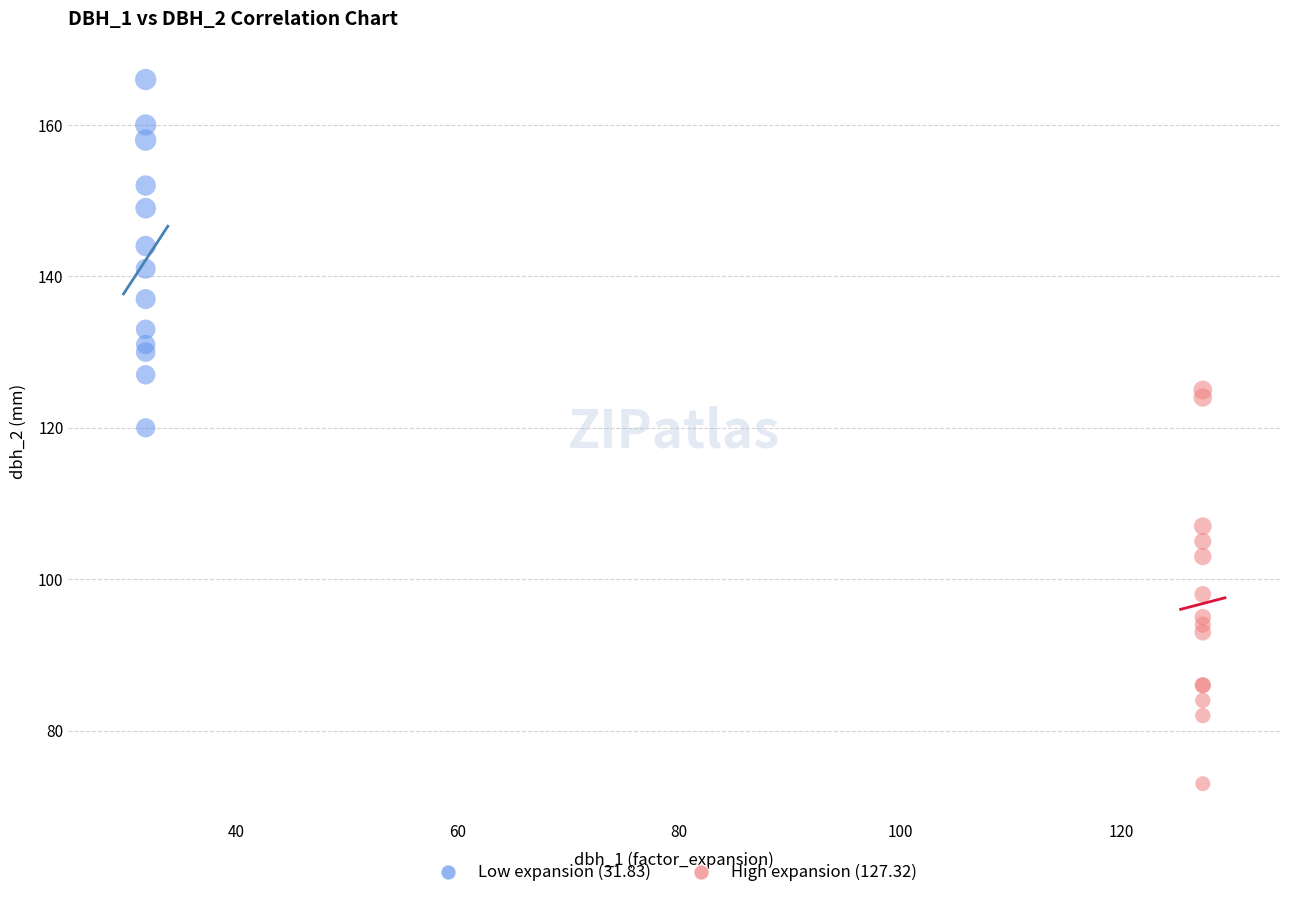

Which series has the largest Y range (max minus min)?

High expansion (127.32)